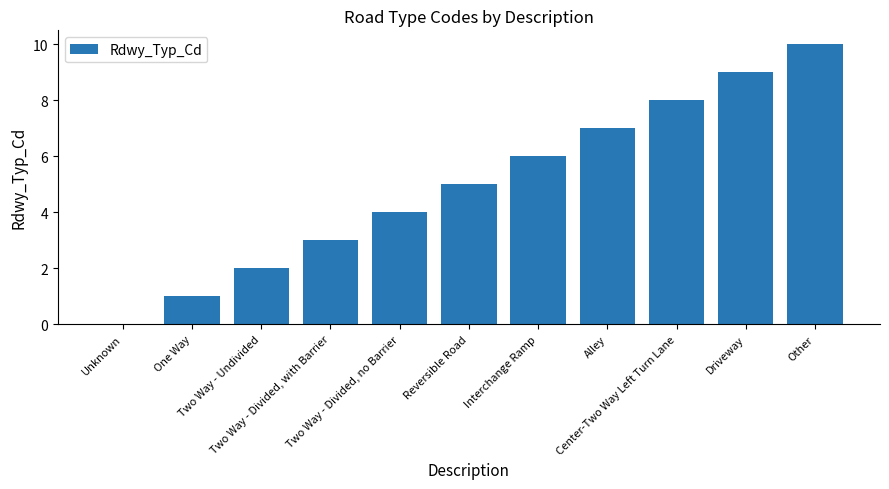

What is the maximum value shown in the chart?

10